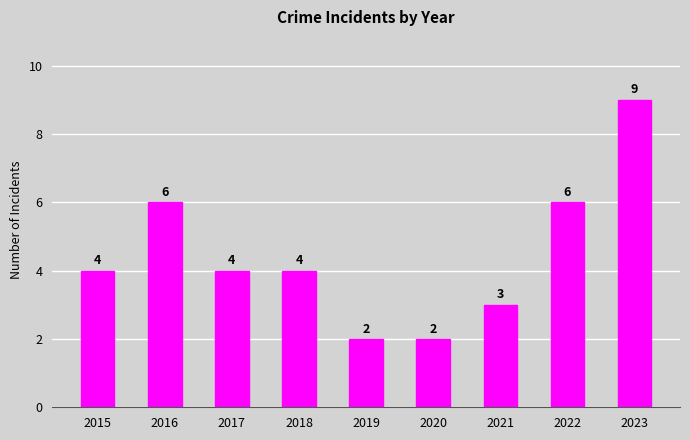

What is the greatest value displayed?

9